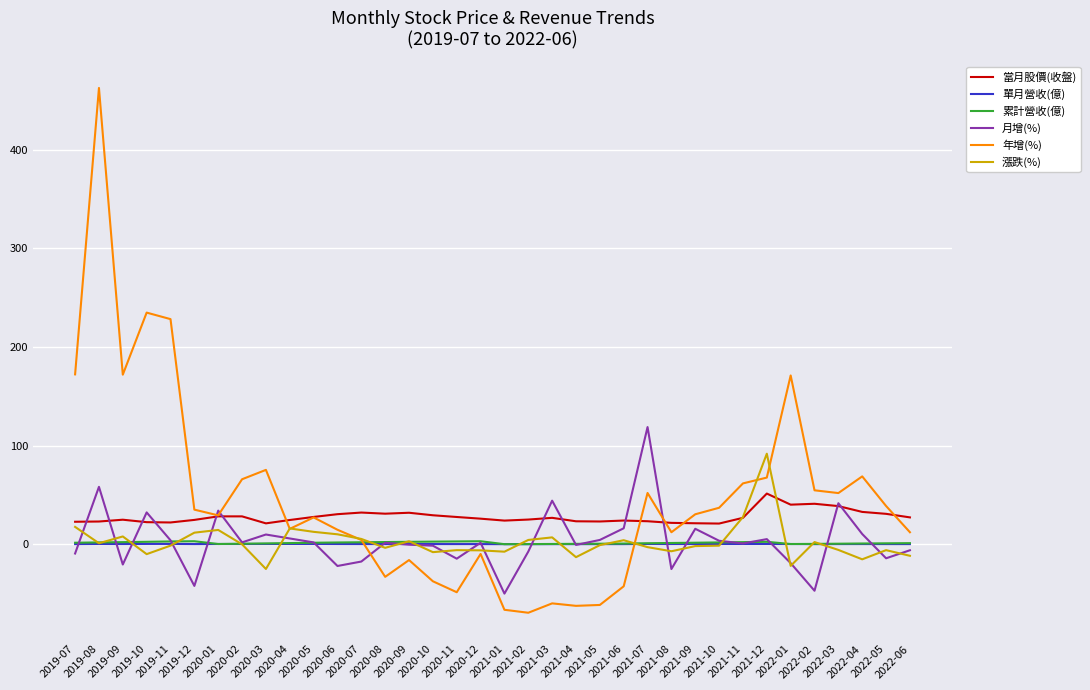

What is the average value of the 月增(%) series?

3.2